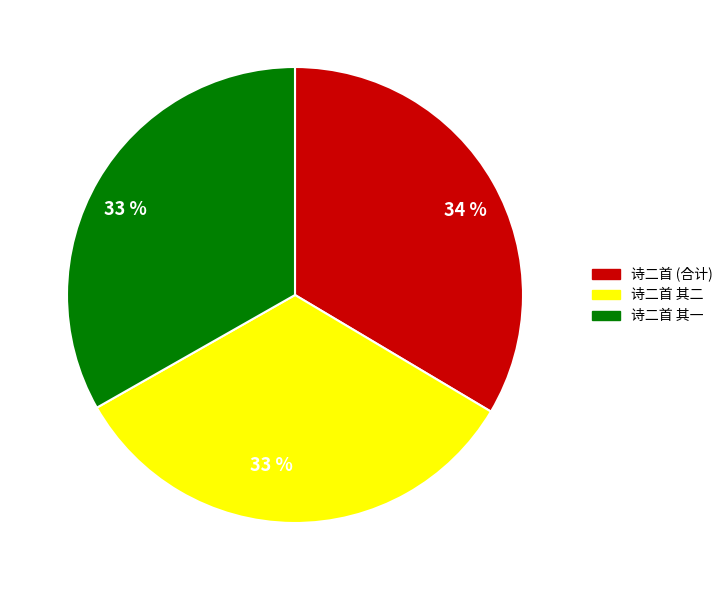

To the nearest percent, what is the average slice percentage?

33%